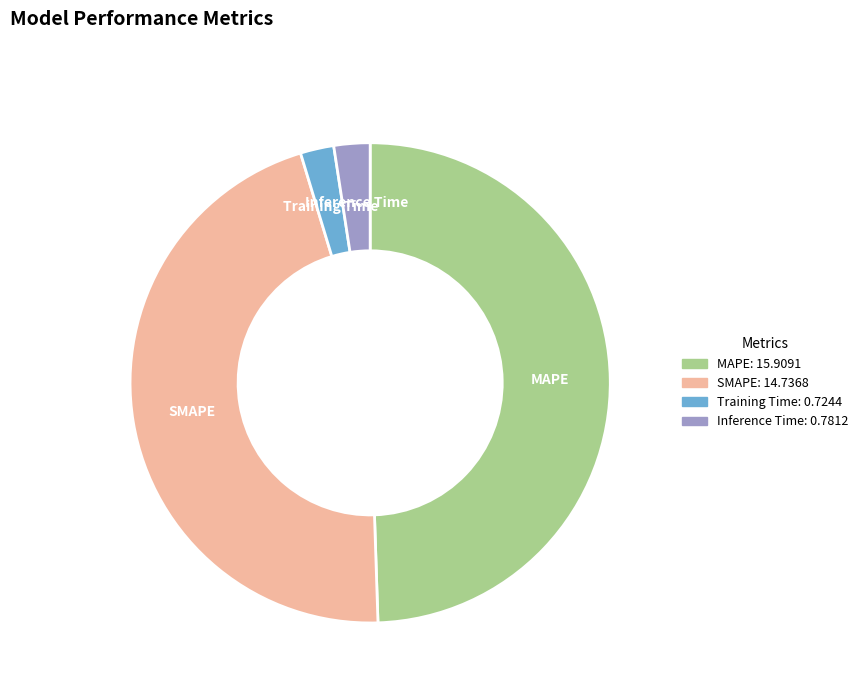

Do Training Time and SMAPE together represent more than half of the pie?

No